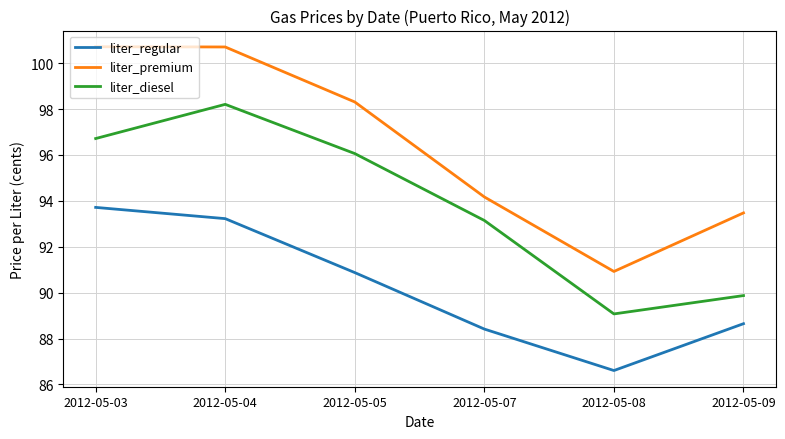

Reading right to left, transcribe all the data shown in this chart.

liter_regular: 2012-05-09=88.6	2012-05-08=86.6	2012-05-07=88.4	2012-05-05=90.9	2012-05-04=93.2	2012-05-03=93.7
liter_premium: 2012-05-09=93.5	2012-05-08=90.9	2012-05-07=94.2	2012-05-05=98.3	2012-05-04=100.7	2012-05-03=100.7
liter_diesel: 2012-05-09=89.9	2012-05-08=89.1	2012-05-07=93.1	2012-05-05=96.1	2012-05-04=98.2	2012-05-03=96.7